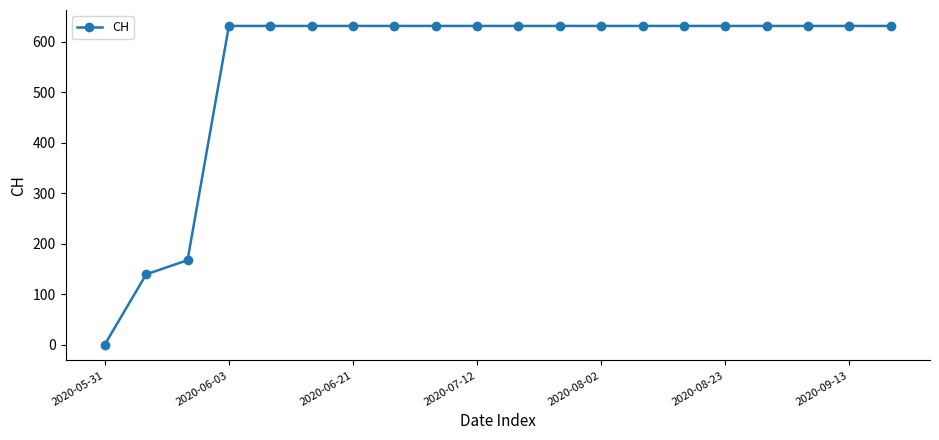

What is the maximum value shown in the chart?

631